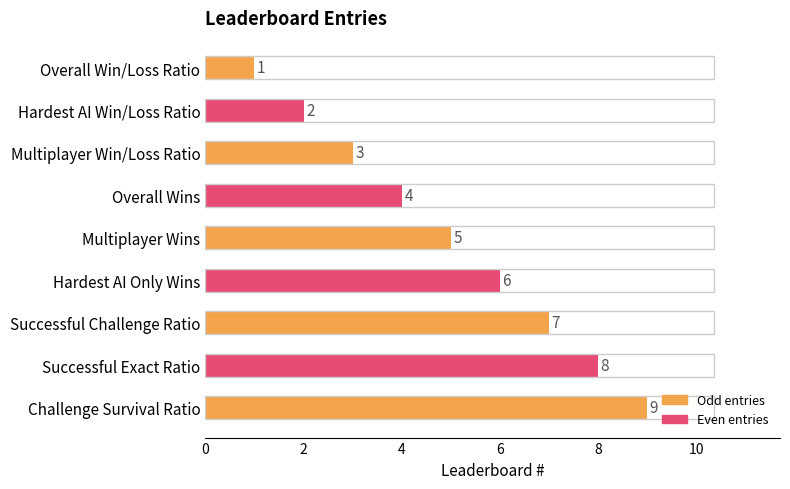

What is the sum of the values at Successful Exact Ratio and Multiplayer Win/Loss Ratio?

11